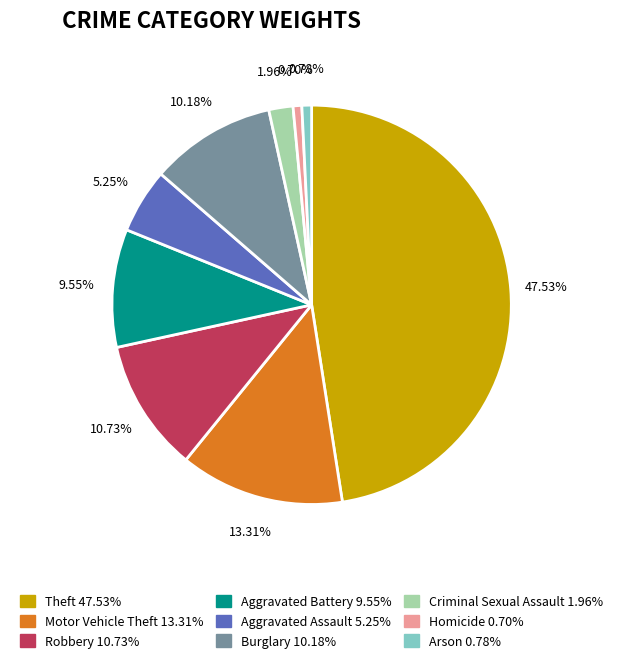

To the nearest percent, what percentage of the pie is Theft?

48%